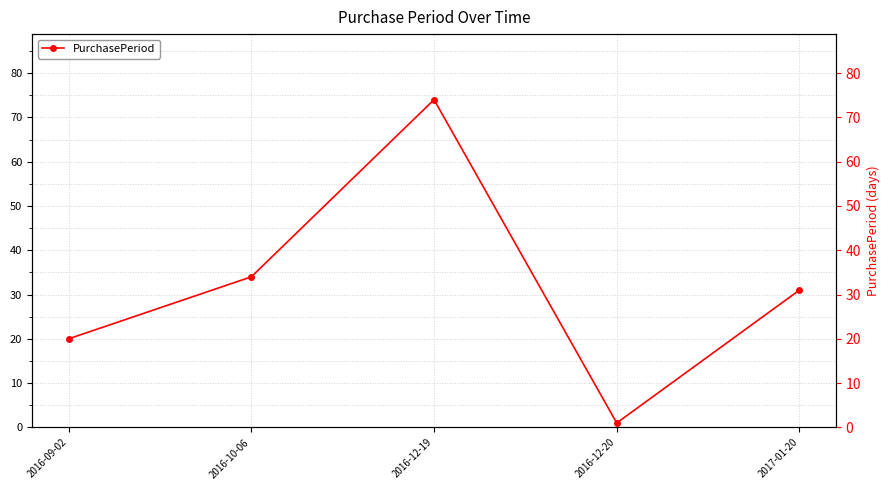

What is the smallest value displayed?

1